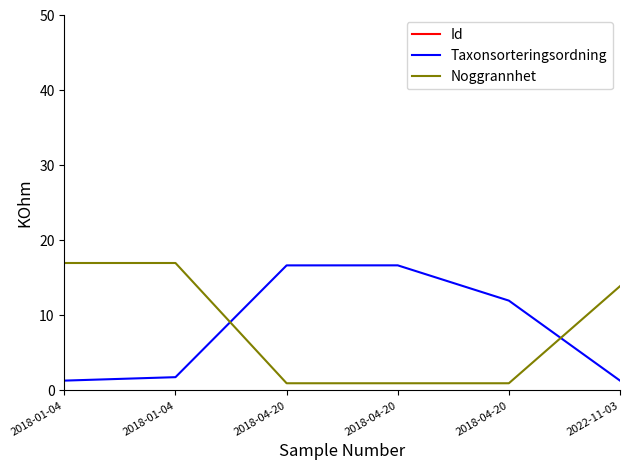

What is the label of the 1st point from the right?

2022-11-03